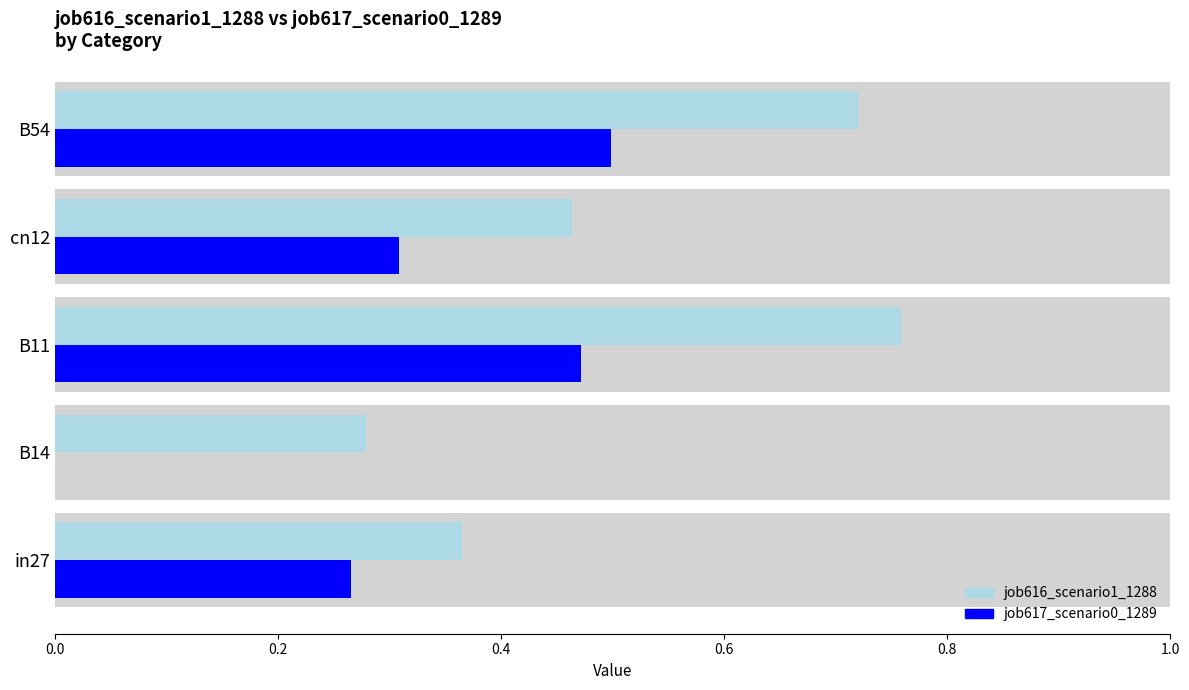

Which series has the largest total across all categories?

job616_scenario1_1288